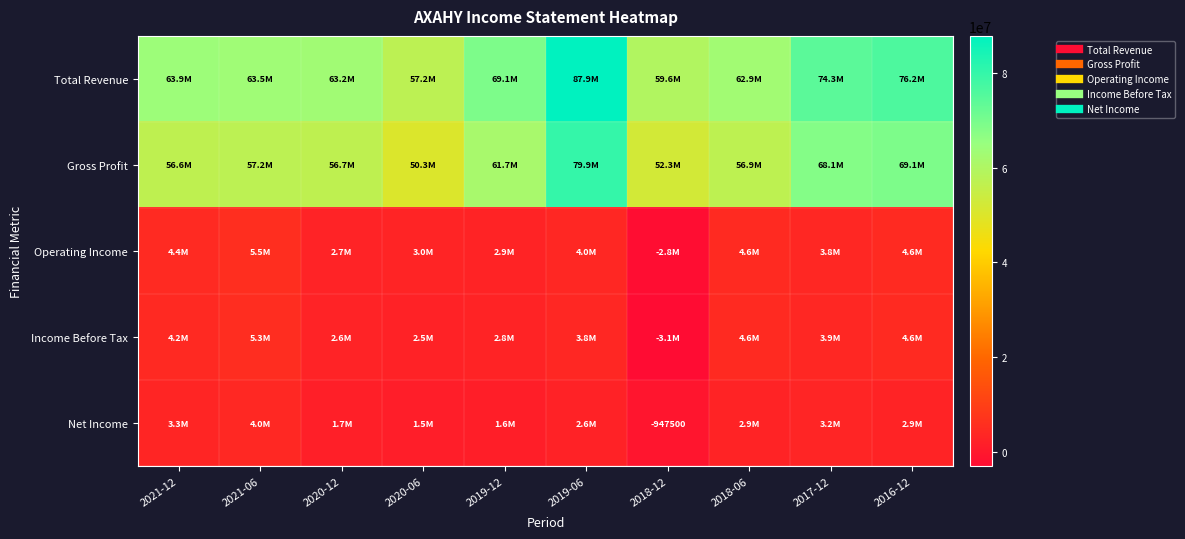

How many values in the Operating Income series are below 3976200?

5